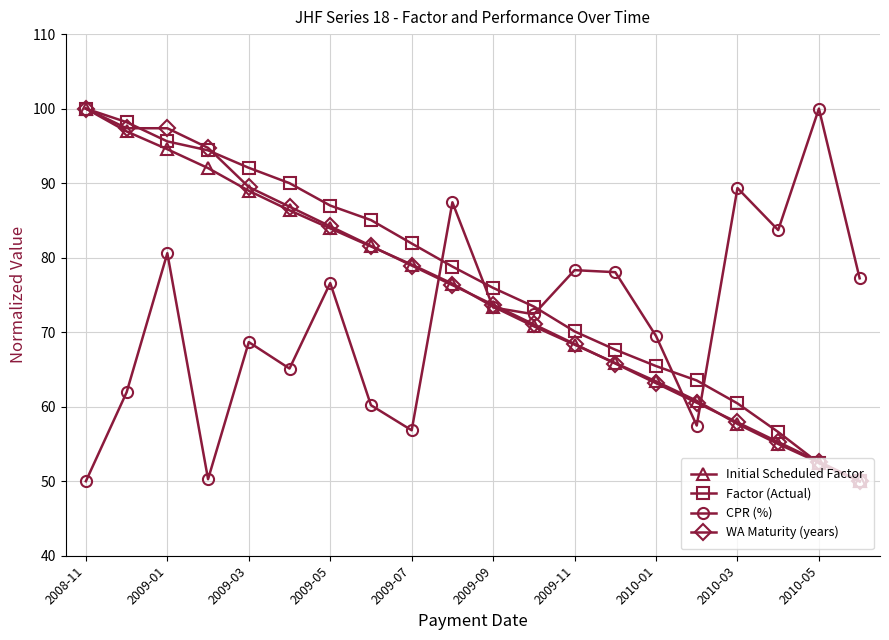

True or false: CPR (%) and Factor (Actual) intersect in this chart.

True